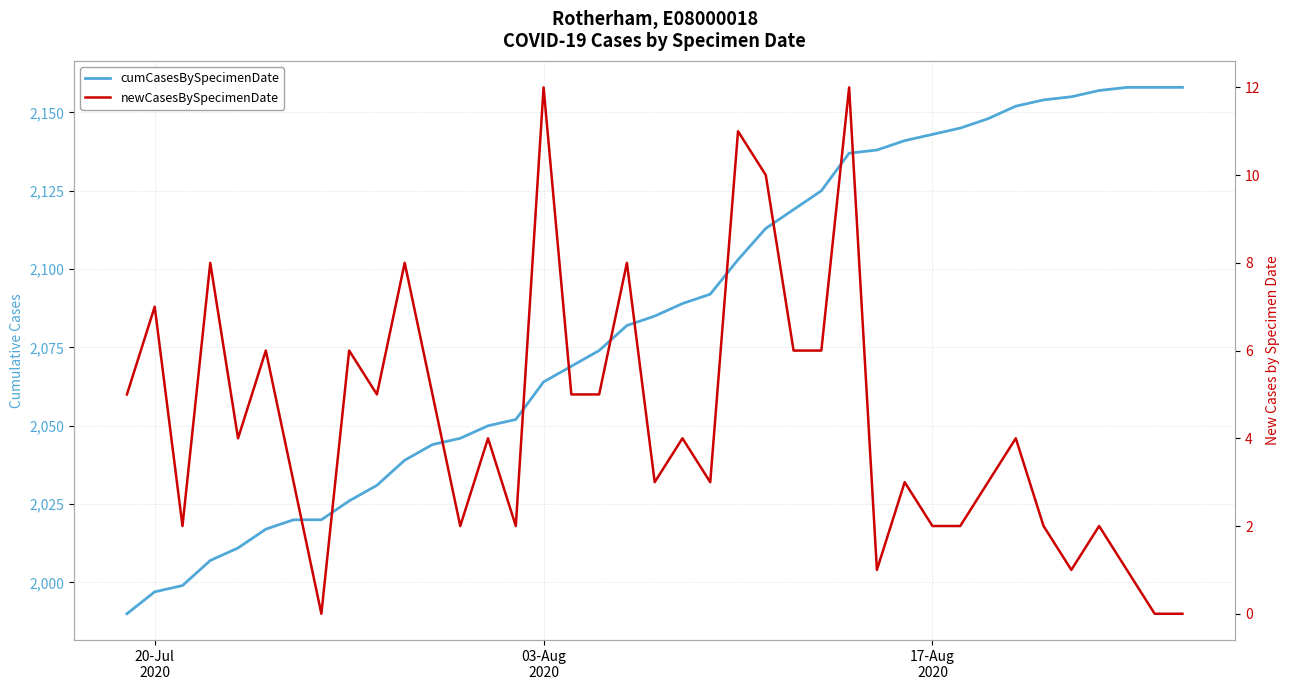

How many data points in newCasesBySpecimenDate are above 4?

17